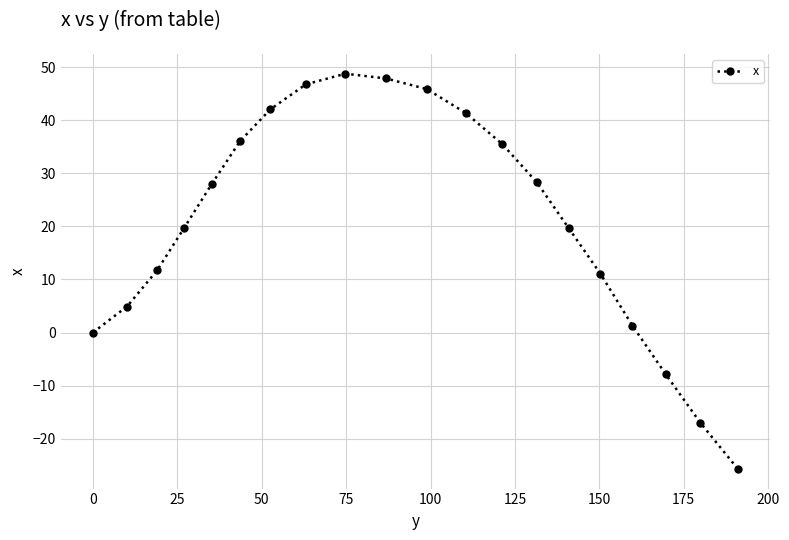

True or false: the data has more than 0 interior local peaks.

True